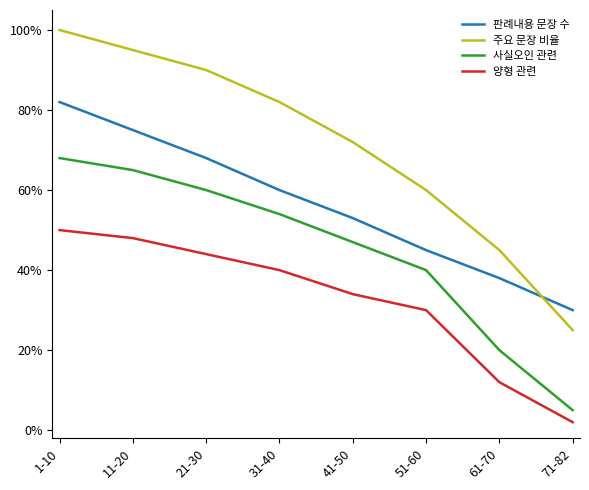

True or false: 판례내용 문장 수 and 양형 관련 intersect in this chart.

False